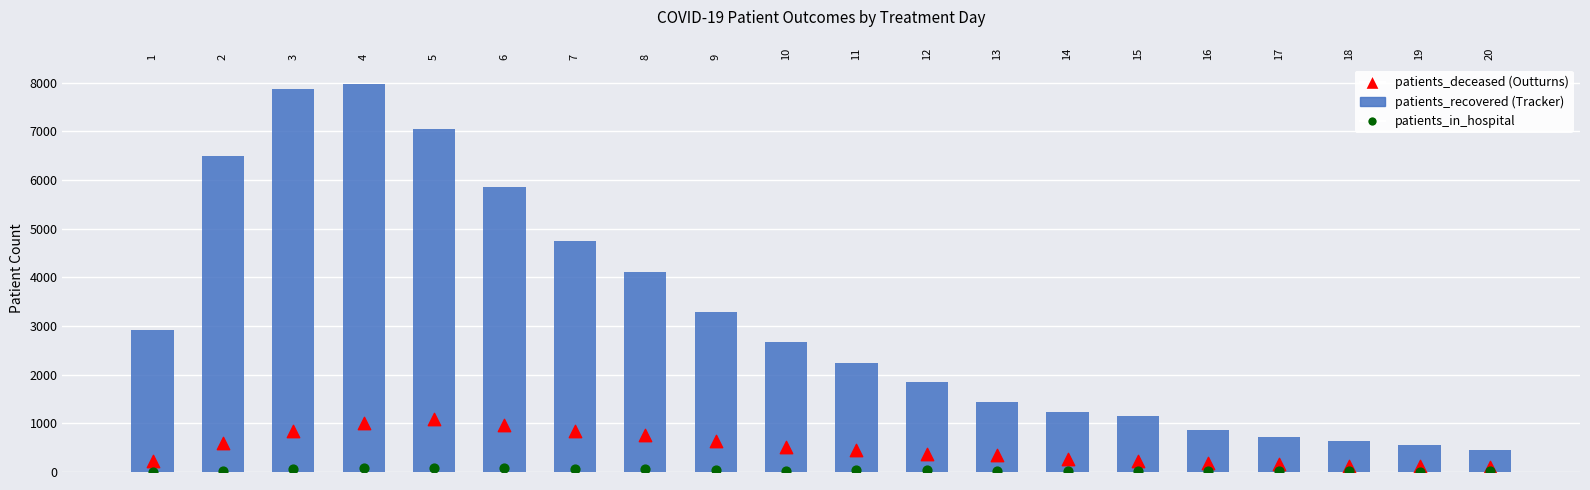

At how many categories does at least one series exceed 2207?

11